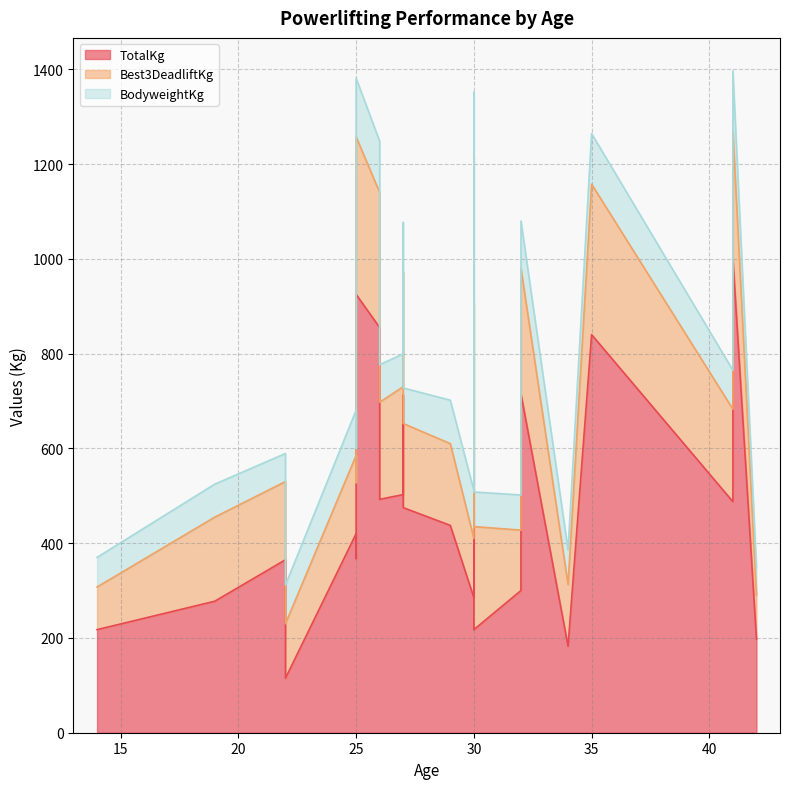

What is the sum of all TotalKg values?

12455.0